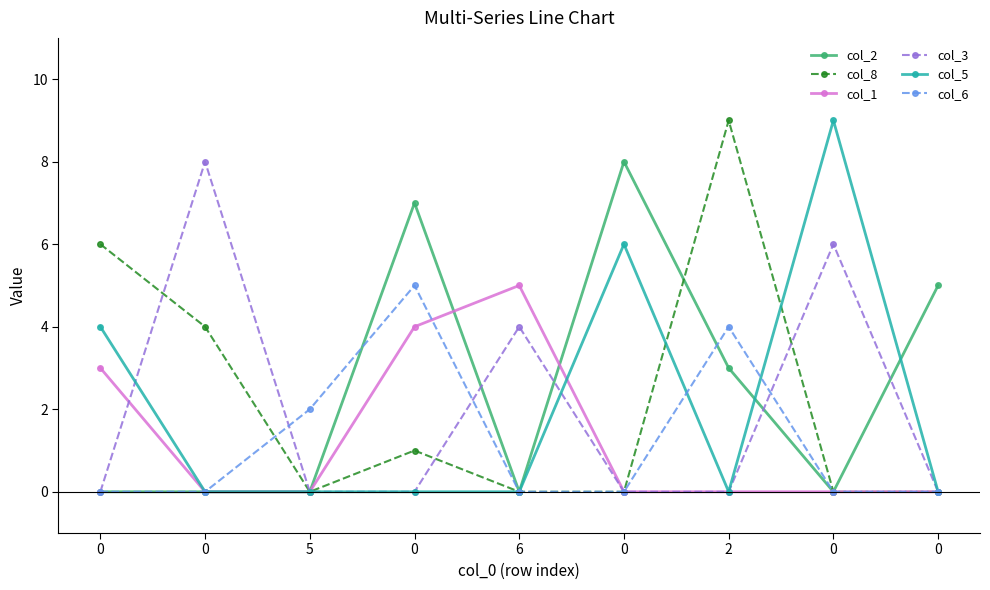

What are all the series names shown in the legend?

col_2, col_8, col_1, col_3, col_5, col_6